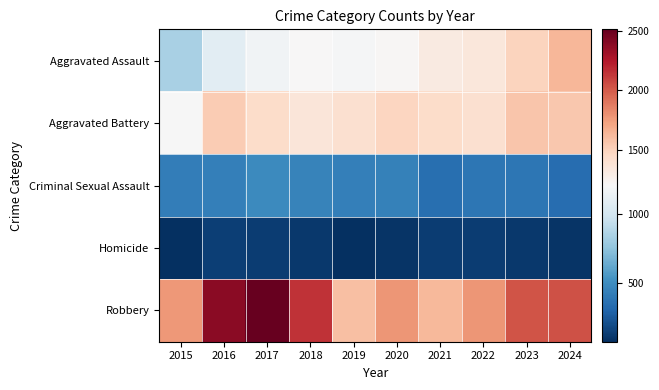

Reading left to right, what are all the values shown in this chart?

Aggravated Assault: 2015=840	2016=1086	2017=1161	2018=1205	2019=1195	2020=1216	2021=1321	2022=1356	2023=1497	2024=1643
Aggravated Battery: 2015=1204	2016=1534	2017=1449	2018=1366	2019=1410	2020=1488	2021=1444	2022=1411	2023=1563	2024=1558
Criminal Sexual Assault: 2015=426	2016=429	2017=481	2018=450	2019=435	2020=439	2021=355	2022=387	2023=390	2024=340
Homicide: 2015=79	2016=139	2017=133	2018=113	2019=73	2020=99	2021=130	2022=132	2023=112	2024=98
Robbery: 2015=1770	2016=2383	2017=2510	2018=2150	2019=1593	2020=1785	2021=1627	2022=1784	2023=2022	2024=2033